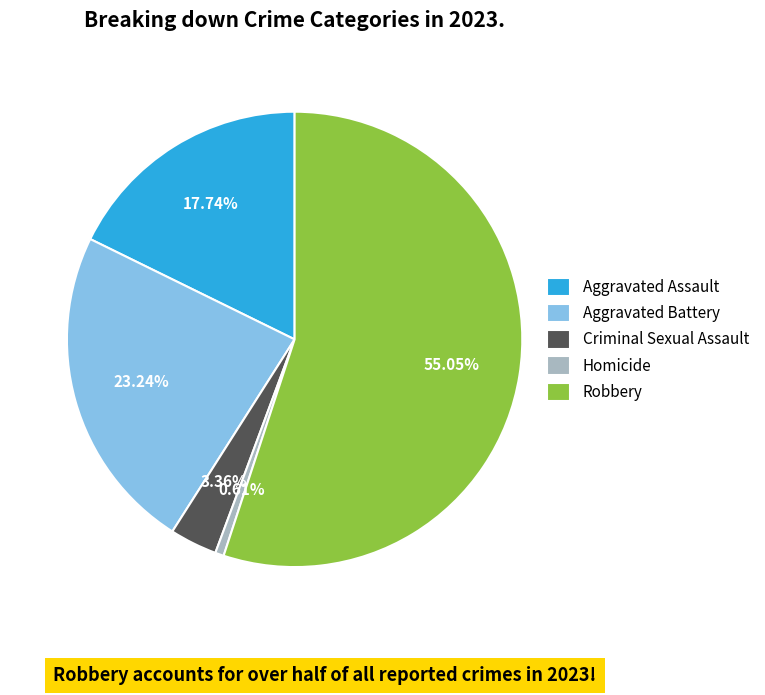

Does Robbery represent more than half of the total?

Yes